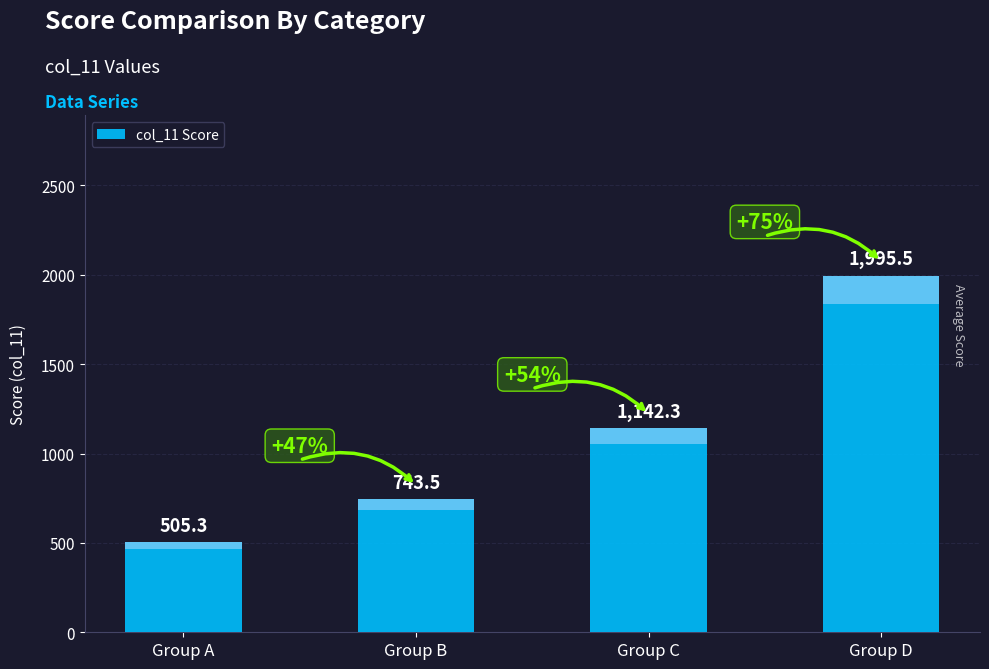

How many bars are there in total?

4